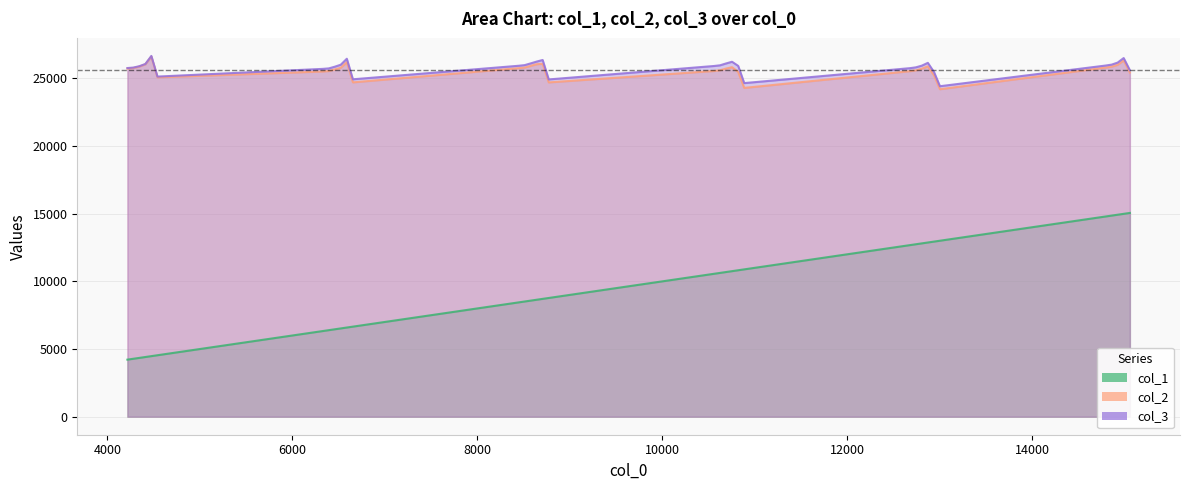

Rank the categories by col_3 value from highest to lowest.

24, 23, 25, 26, 20, 21, 17, 22, 14, 15, 18, 11, 19, 8, 9, 5, 16, 2, 27, 3, 12, 13, 10, 6, 0, 4, 7, 1, 29, 28, 30, 31, 32, 33, 34